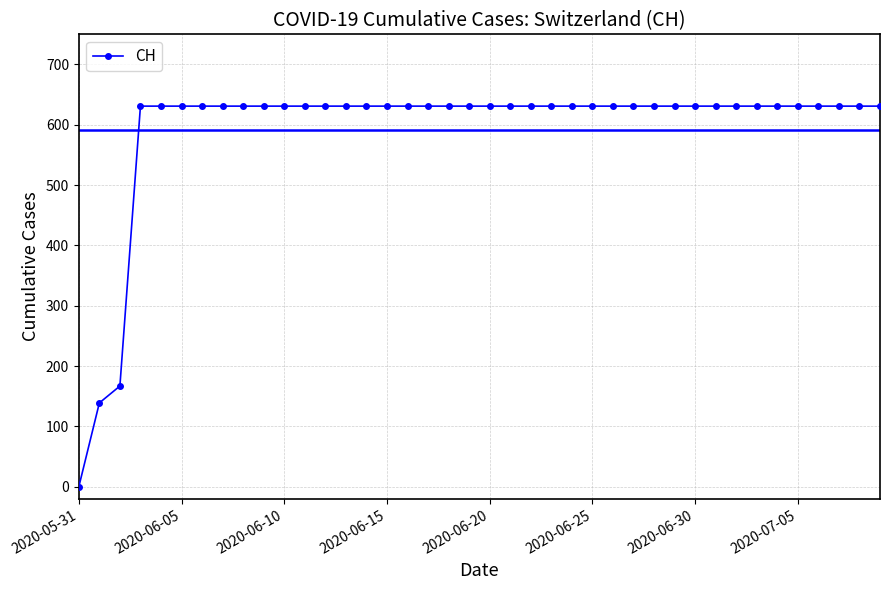

What is the maximum value shown in the chart?

631